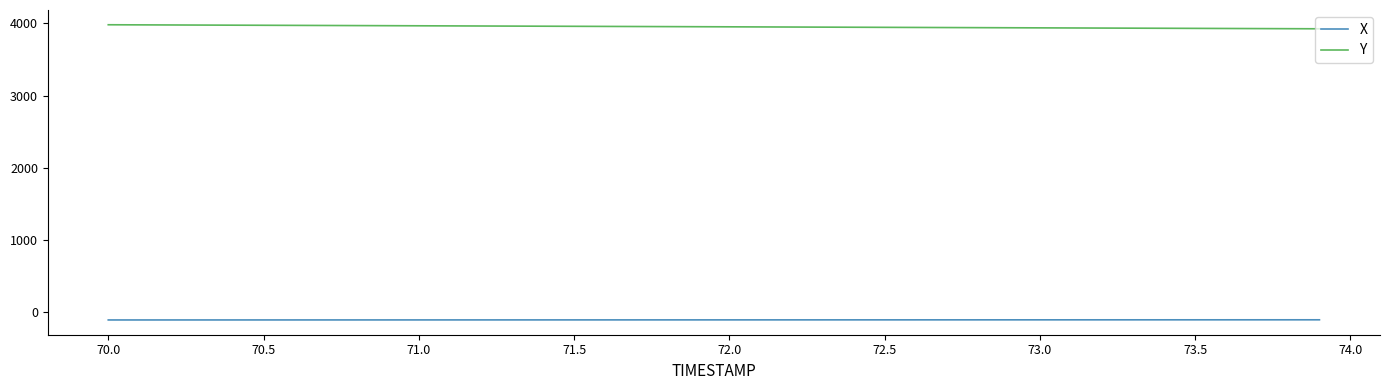

Rank the series by their average value, from lowest to highest.

X, Y